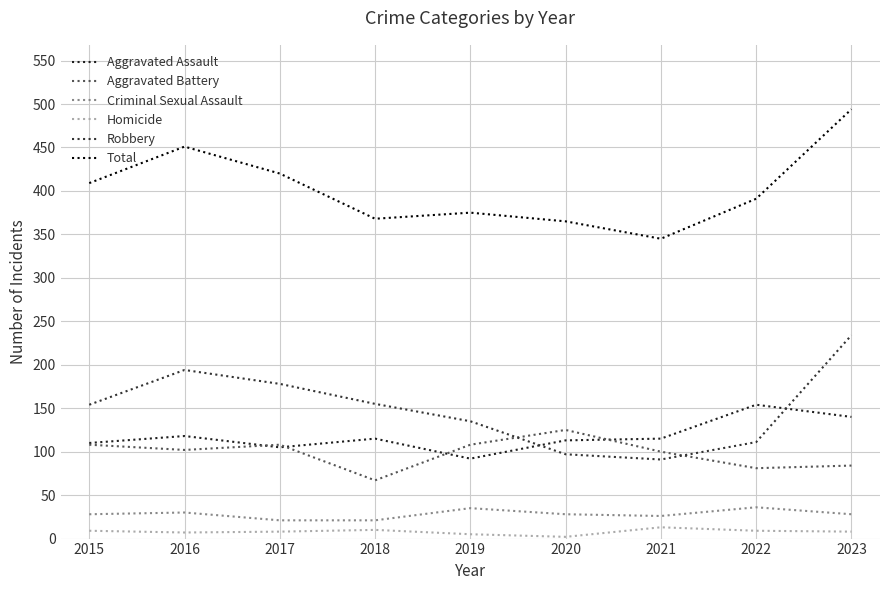

In Aggravated Battery, how many points are lower than both neighbors (excluding endpoints)?

3